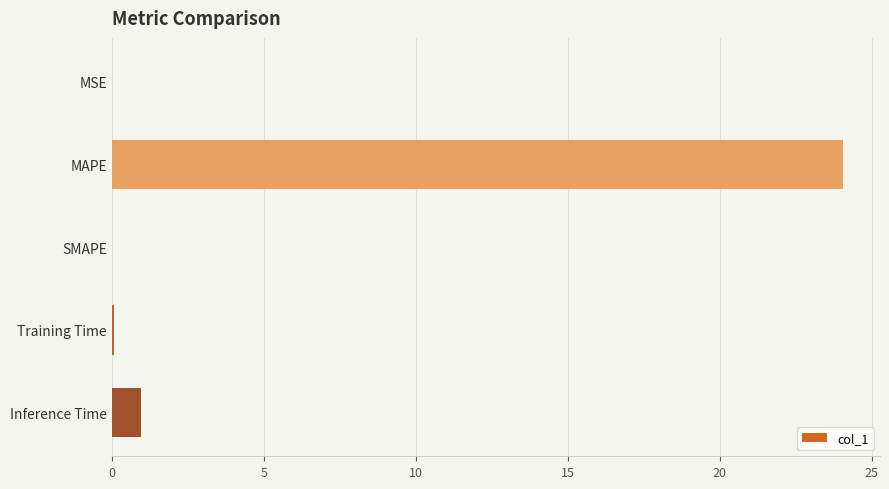

What is the sum of all values?

25.1